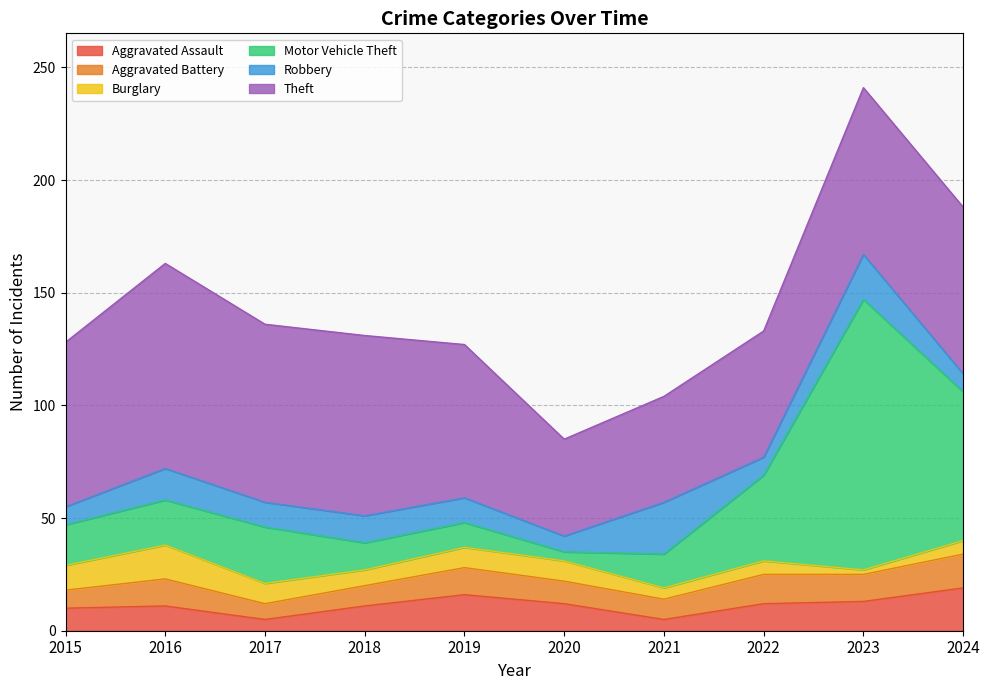

List the series in order of their peak value, highest first.

Motor Vehicle Theft, Theft, Robbery, Aggravated Assault, Aggravated Battery, Burglary